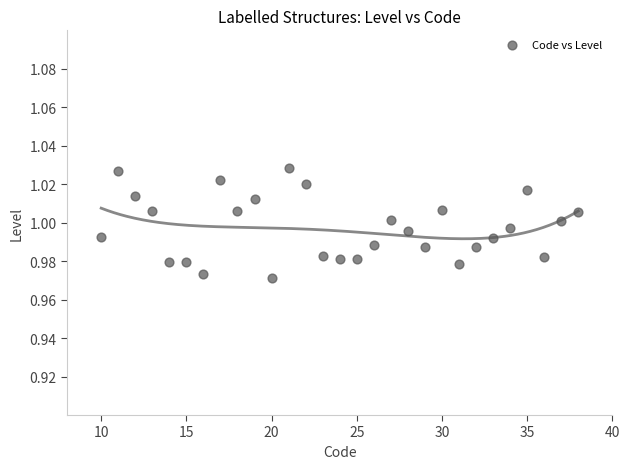

What is the range of X values (max minus min)?

28.0